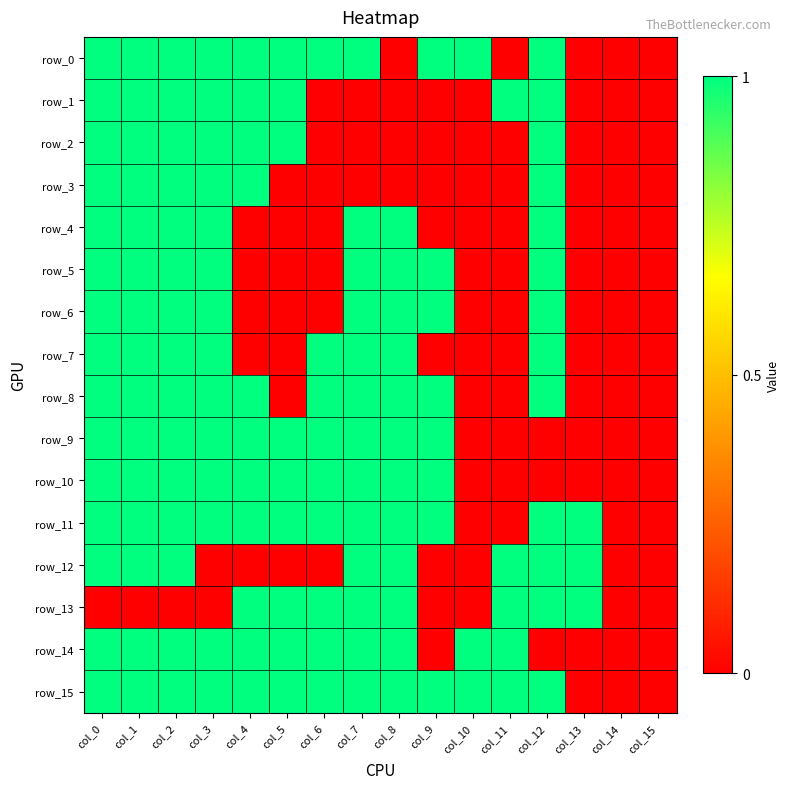

Rank the series at col_10 from highest to lowest value.

row_0, row_14, row_15, row_1, row_2, row_3, row_4, row_5, row_6, row_7, row_8, row_9, row_10, row_11, row_12, row_13